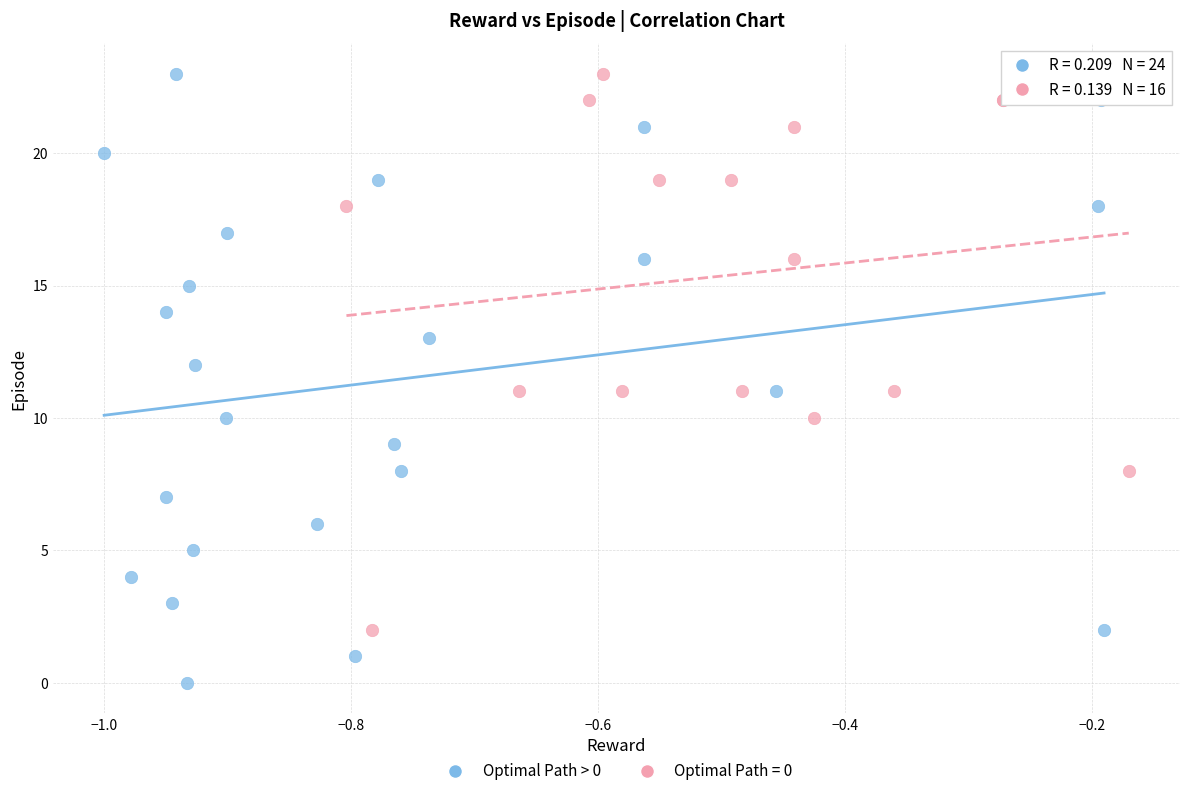

Which series reaches the minimum Y coordinate?

Optimal Path > 0